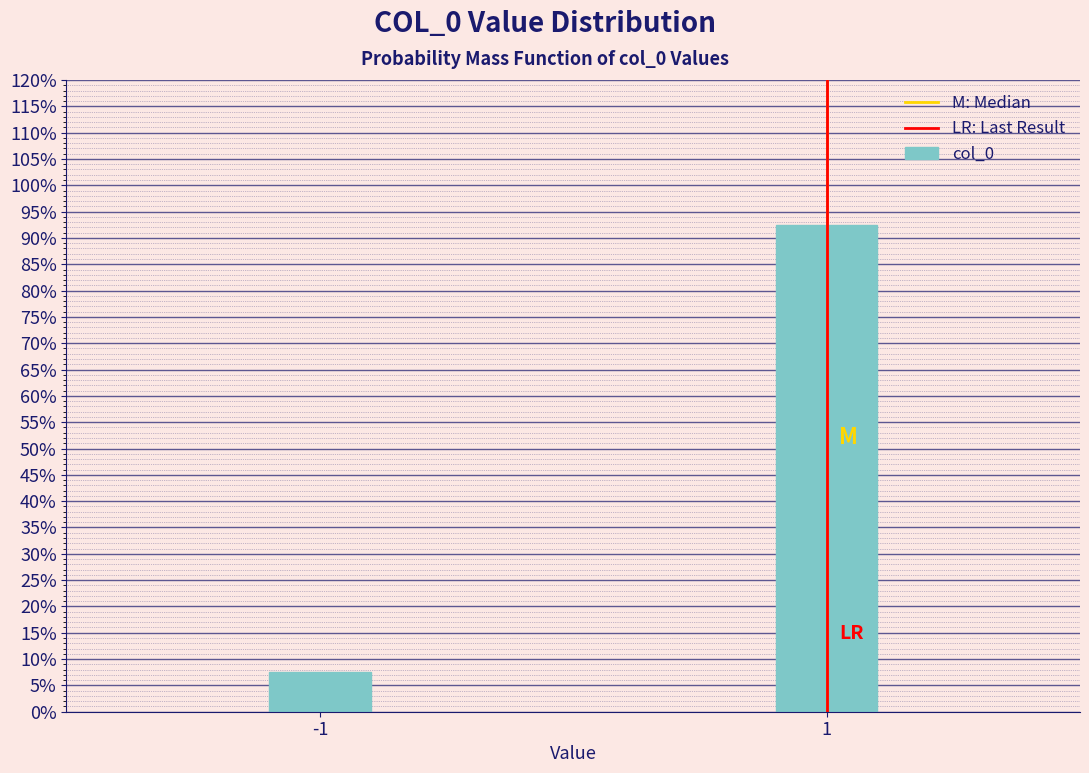

Reading left to right, extract all data points from this chart.

7.5	92.5